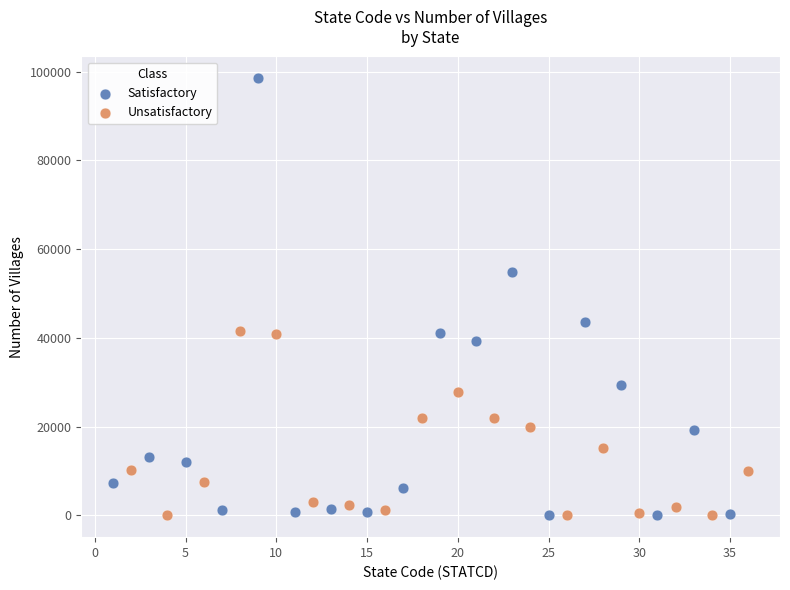

What are all the series names shown in the legend?

Satisfactory, Unsatisfactory